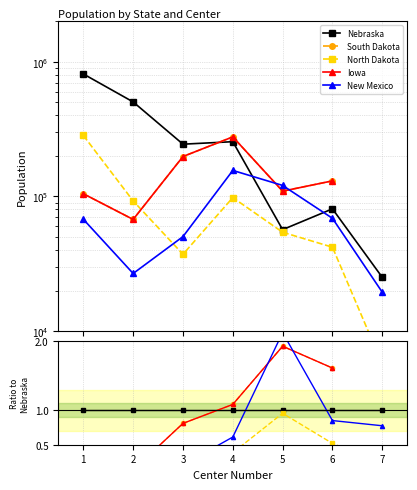

What is the value of the Nebraska point at the 3rd from the left?

244314